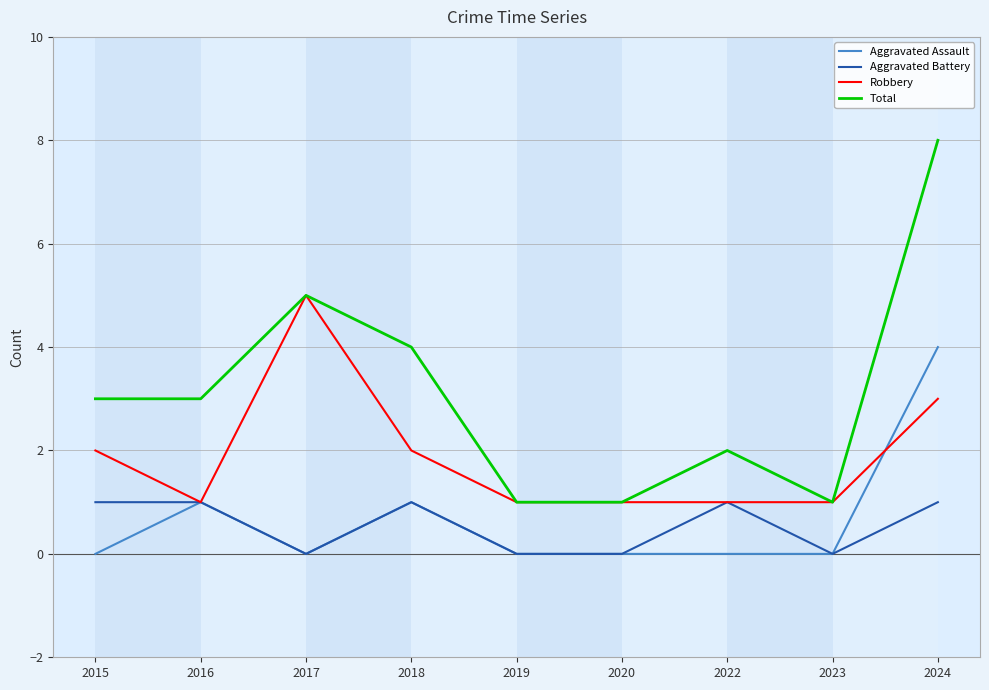

What is the sum of all Aggravated Battery values?

5